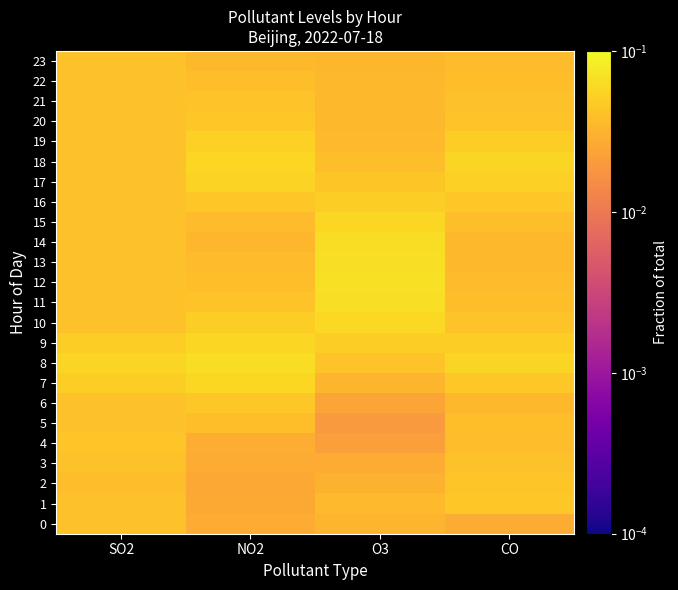

Reading left to right, transcribe all the data shown in this chart.

0: SO2=0.0	NO2=0.0	O3=0.0	CO=0.0
1: SO2=0.0	NO2=0.0	O3=0.0	CO=0.0
2: SO2=0.0	NO2=0.0	O3=0.0	CO=0.0
3: SO2=0.0	NO2=0.0	O3=0.0	CO=0.0
4: SO2=0.0	NO2=0.0	O3=0.0	CO=0.0
5: SO2=0.0	NO2=0.0	O3=0.0	CO=0.0
6: SO2=0.0	NO2=0.0	O3=0.0	CO=0.0
7: SO2=0.0	NO2=0.1	O3=0.0	CO=0.0
8: SO2=0.1	NO2=0.1	O3=0.0	CO=0.1
9: SO2=0.0	NO2=0.1	O3=0.1	CO=0.1
10: SO2=0.0	NO2=0.0	O3=0.1	CO=0.0
11: SO2=0.0	NO2=0.0	O3=0.1	CO=0.0
12: SO2=0.0	NO2=0.0	O3=0.1	CO=0.0
13: SO2=0.0	NO2=0.0	O3=0.1	CO=0.0
14: SO2=0.0	NO2=0.0	O3=0.1	CO=0.0
15: SO2=0.0	NO2=0.0	O3=0.1	CO=0.0
16: SO2=0.0	NO2=0.0	O3=0.1	CO=0.0
17: SO2=0.0	NO2=0.1	O3=0.0	CO=0.1
18: SO2=0.0	NO2=0.1	O3=0.0	CO=0.1
19: SO2=0.0	NO2=0.1	O3=0.0	CO=0.0
20: SO2=0.0	NO2=0.0	O3=0.0	CO=0.0
21: SO2=0.0	NO2=0.0	O3=0.0	CO=0.0
22: SO2=0.0	NO2=0.0	O3=0.0	CO=0.0
23: SO2=0.0	NO2=0.0	O3=0.0	CO=0.0